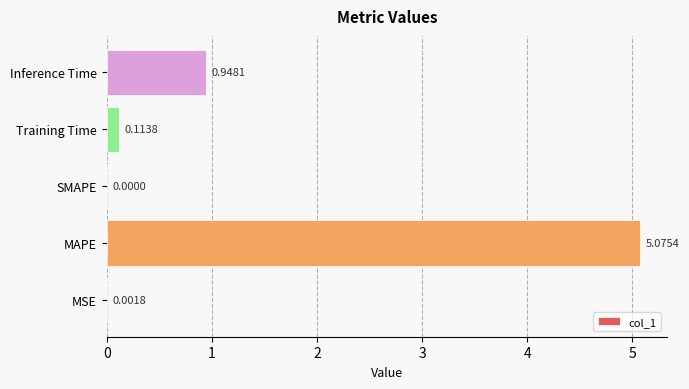

What is the sum of all values?

6.1